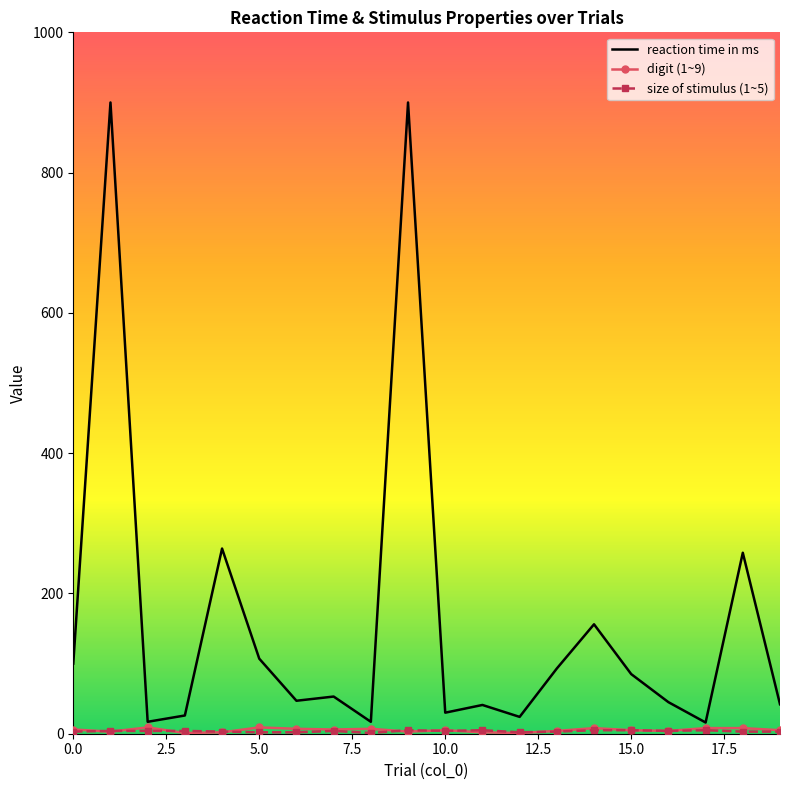

Which series has the widest spread of values?

reaction time in ms